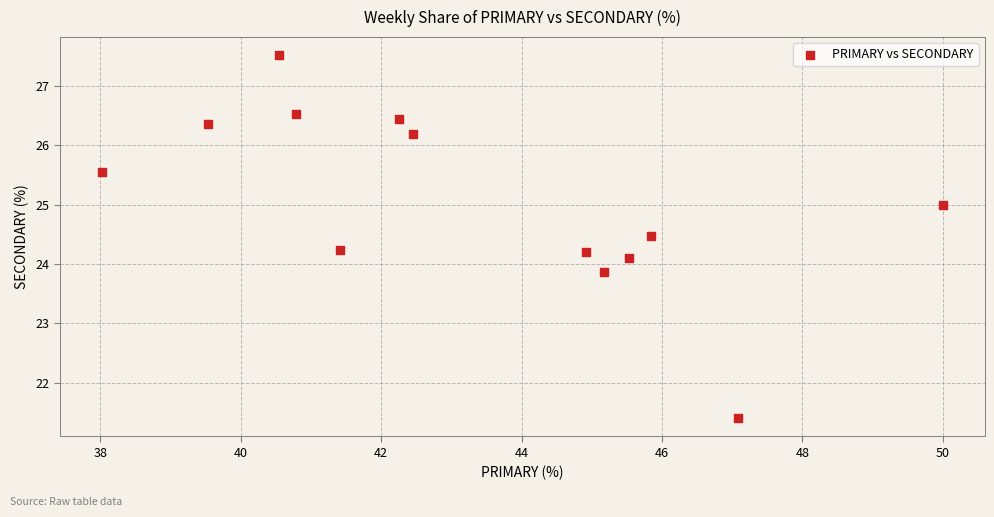

What is the range of Y values (max minus min)?

6.1